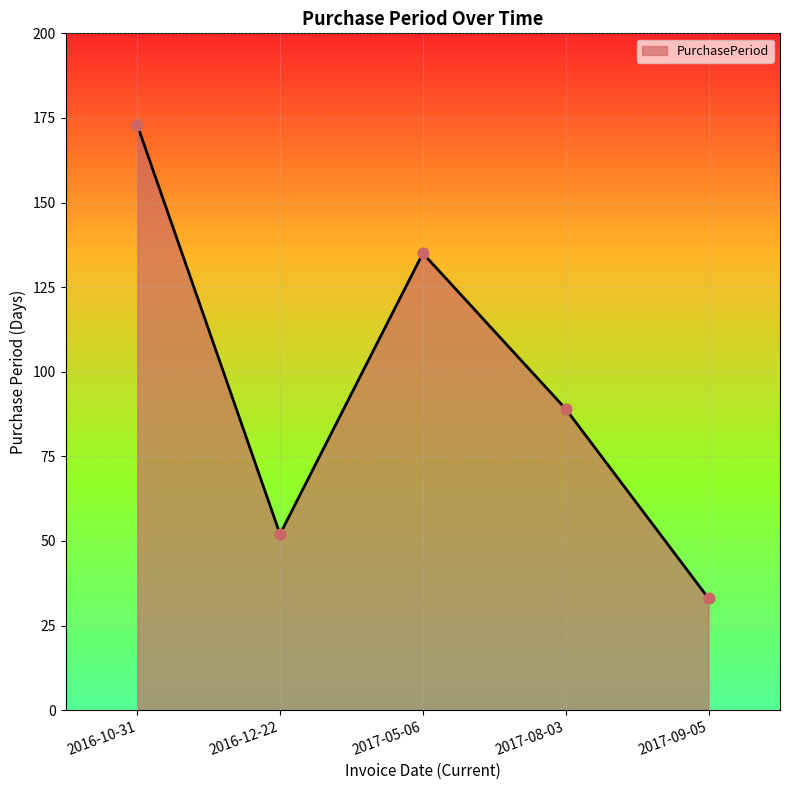

Between 2017-08-03 and 2016-12-22, which is larger?

2017-08-03